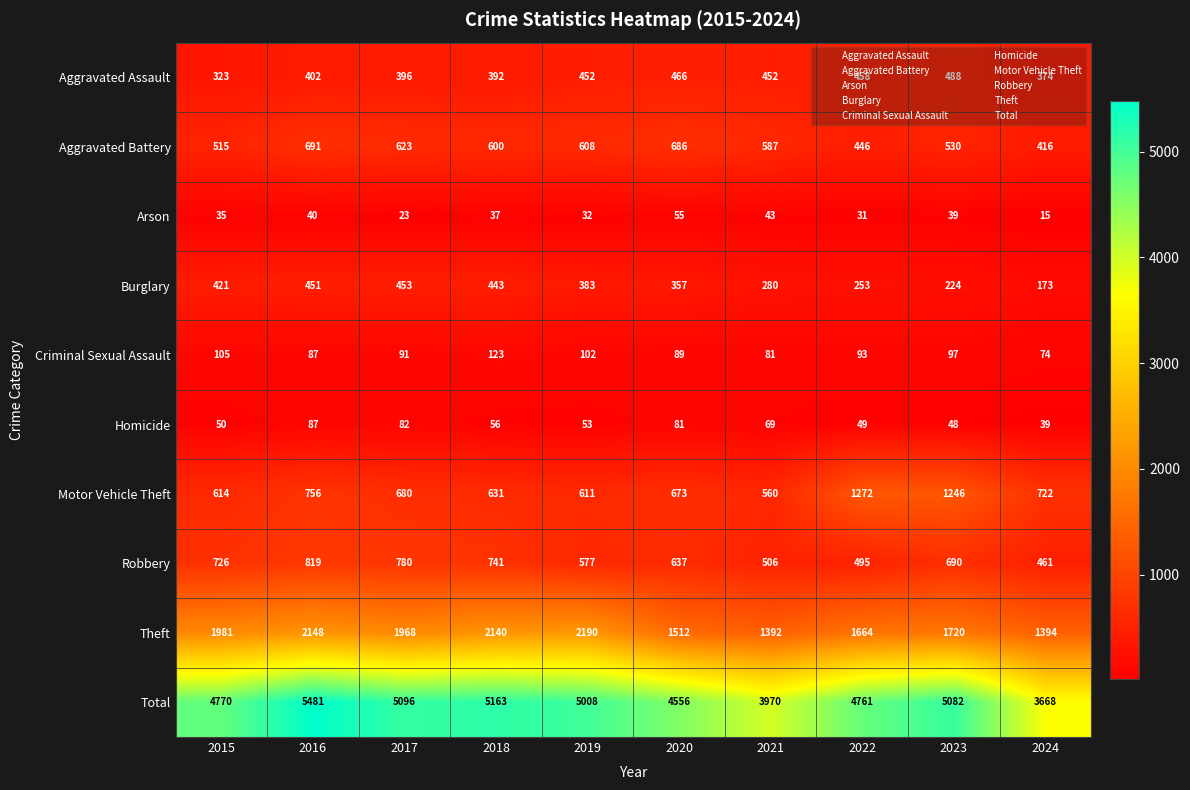

Count the number of data series in this chart.

10